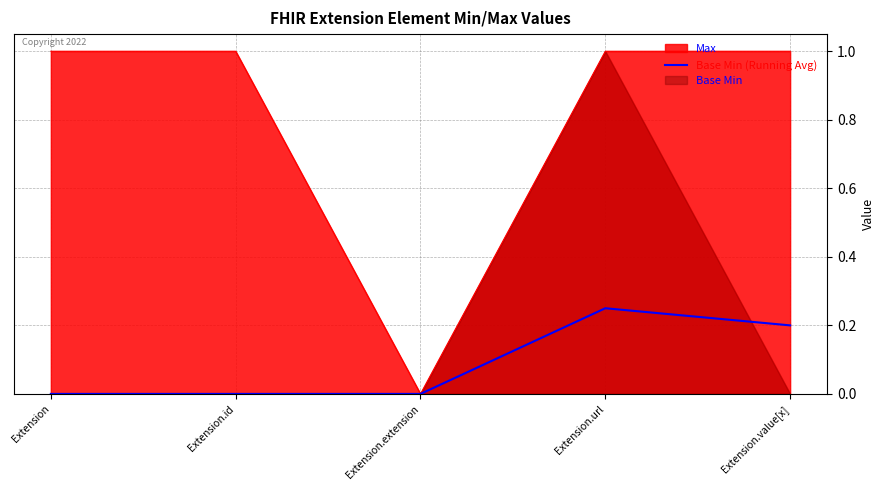

Is it true that the value at Extension.id is -0.1?

False